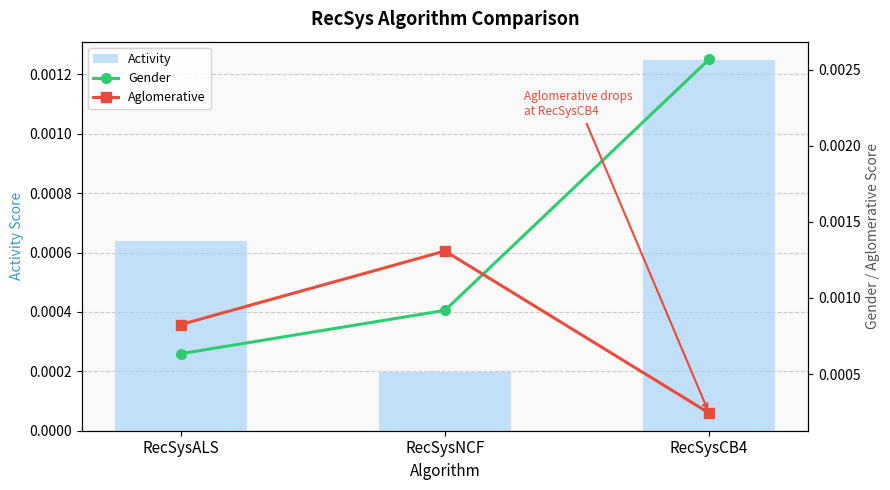

At which category is the sum across all series the highest?

RecSysCB4